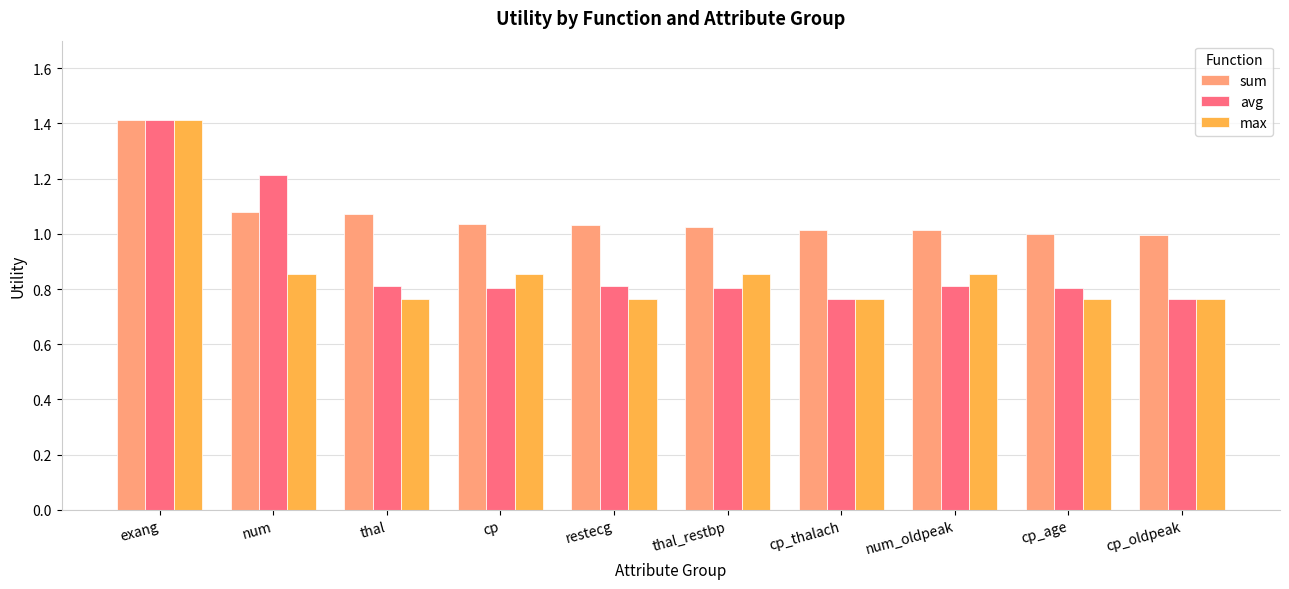

What is the difference between the highest and lowest values at cp_oldpeak?

0.2